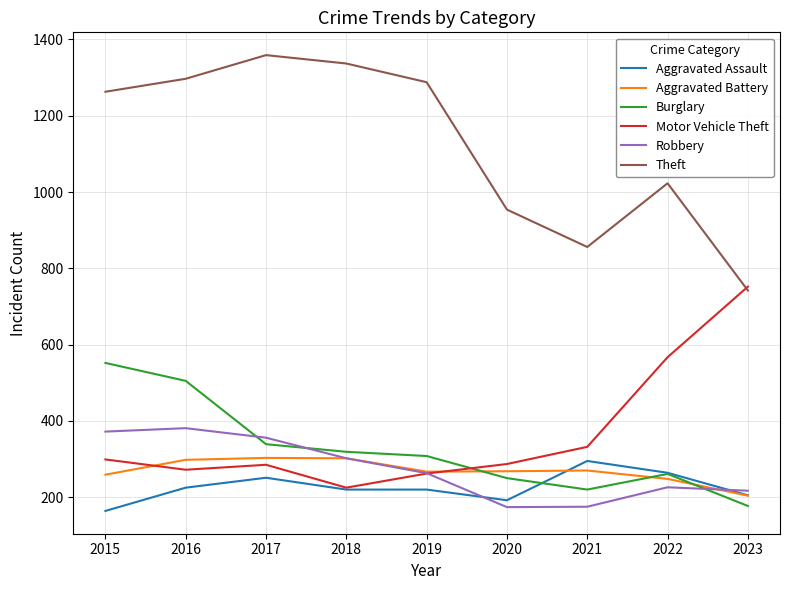

What is the spread (max minus min) of values at 2017?

1108